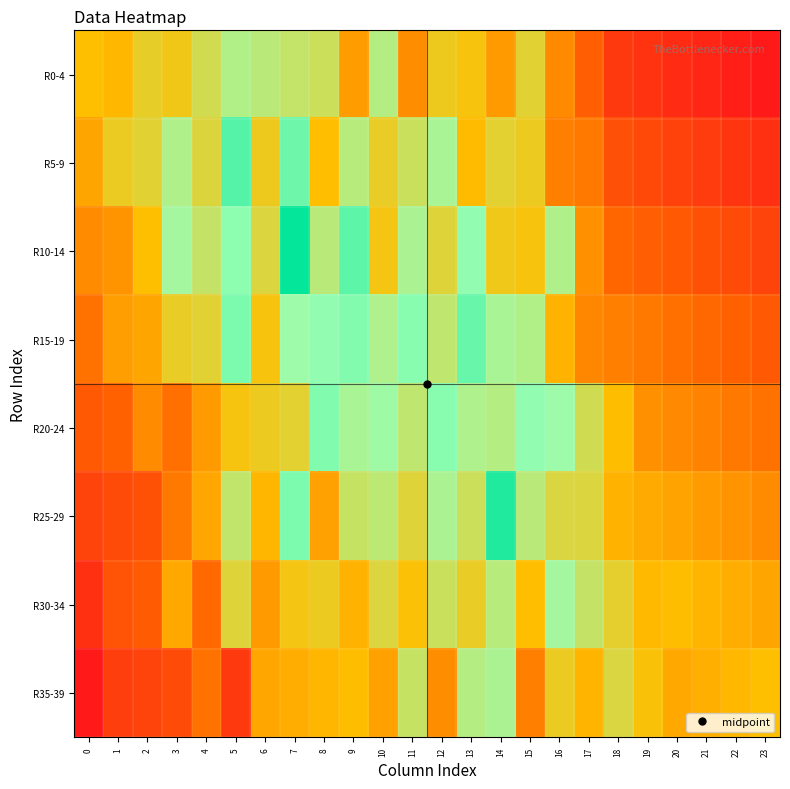

Reading left to right, extract all data points from this chart.

R0-4: 0=0.5	1=0.5	2=0.6	3=0.5	4=0.6	5=0.7	6=0.7	7=0.6	8=0.6	9=0.4	10=0.7	11=0.4	12=0.5	13=0.5	14=0.4	15=0.6	16=0.4	17=0.2	18=0.1	19=0.1	20=0.1	21=0.0	22=0.0	23=0.0
R5-9: 0=0.4	1=0.6	2=0.6	3=0.7	4=0.6	5=0.9	6=0.5	7=0.8	8=0.5	9=0.7	10=0.6	11=0.6	12=0.7	13=0.5	14=0.6	15=0.5	16=0.3	17=0.3	18=0.2	19=0.2	20=0.1	21=0.1	22=0.1	23=0.1
R10-14: 0=0.4	1=0.4	2=0.5	3=0.7	4=0.6	5=0.8	6=0.6	7=1.0	8=0.7	9=0.8	10=0.5	11=0.7	12=0.6	13=0.8	14=0.5	15=0.5	16=0.7	17=0.4	18=0.3	19=0.2	20=0.2	21=0.2	22=0.2	23=0.1
R15-19: 0=0.3	1=0.4	2=0.4	3=0.6	4=0.6	5=0.8	6=0.5	7=0.7	8=0.8	9=0.8	10=0.7	11=0.8	12=0.7	13=0.8	14=0.7	15=0.7	16=0.5	17=0.3	18=0.3	19=0.3	20=0.3	21=0.3	22=0.2	23=0.2
R20-24: 0=0.2	1=0.2	2=0.4	3=0.3	4=0.4	5=0.5	6=0.5	7=0.6	8=0.8	9=0.7	10=0.7	11=0.7	12=0.8	13=0.7	14=0.7	15=0.8	16=0.7	17=0.6	18=0.5	19=0.4	20=0.4	21=0.3	22=0.3	23=0.3
R25-29: 0=0.1	1=0.2	2=0.2	3=0.3	4=0.4	5=0.7	6=0.5	7=0.8	8=0.4	9=0.6	10=0.7	11=0.6	12=0.7	13=0.6	14=0.9	15=0.7	16=0.6	17=0.6	18=0.5	19=0.4	20=0.4	21=0.4	22=0.4	23=0.4
R30-34: 0=0.1	1=0.2	2=0.2	3=0.4	4=0.3	5=0.6	6=0.4	7=0.5	8=0.5	9=0.5	10=0.6	11=0.5	12=0.6	13=0.6	14=0.7	15=0.5	16=0.7	17=0.6	18=0.6	19=0.5	20=0.5	21=0.5	22=0.5	23=0.4
R35-39: 0=0.0	1=0.1	2=0.1	3=0.2	4=0.3	5=0.1	6=0.4	7=0.5	8=0.5	9=0.5	10=0.4	11=0.6	12=0.4	13=0.7	14=0.7	15=0.3	16=0.5	17=0.5	18=0.6	19=0.5	20=0.4	21=0.5	22=0.5	23=0.5